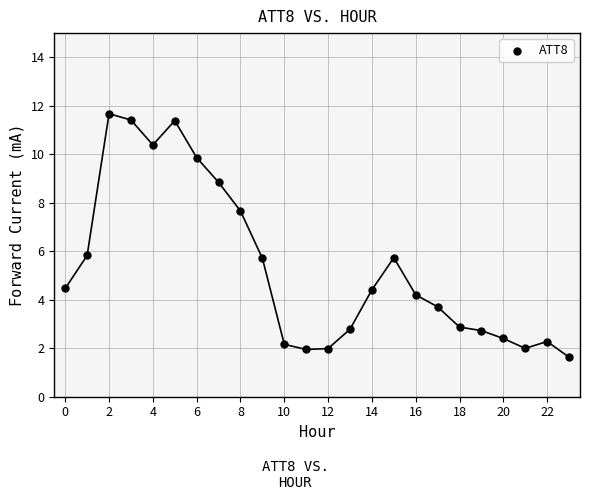

What is the range of Y values (max minus min)?

10.0